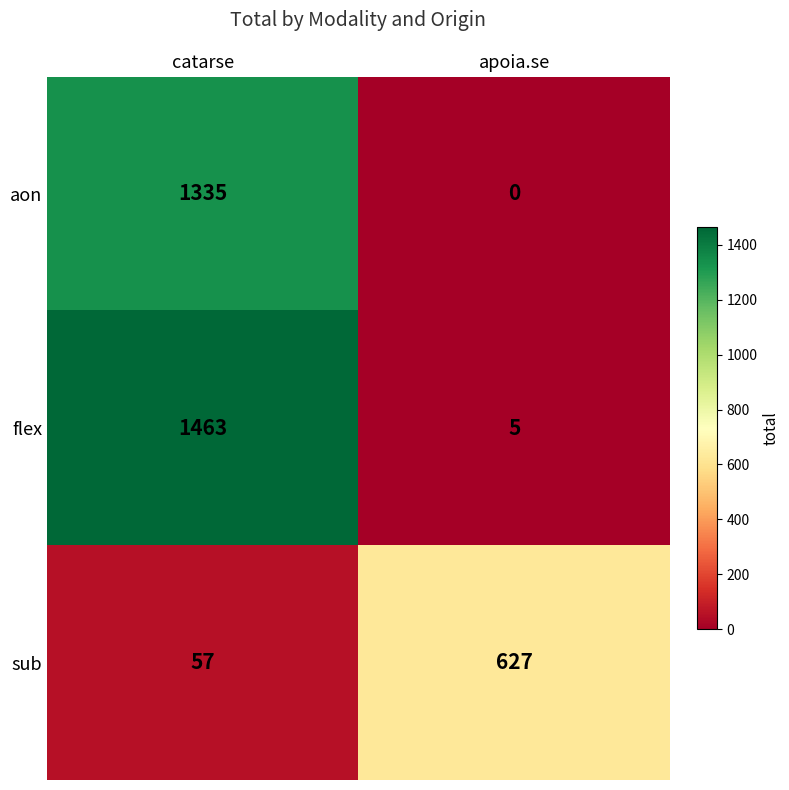

Between catarse and apoia.se, which series saw the biggest shift?

flex